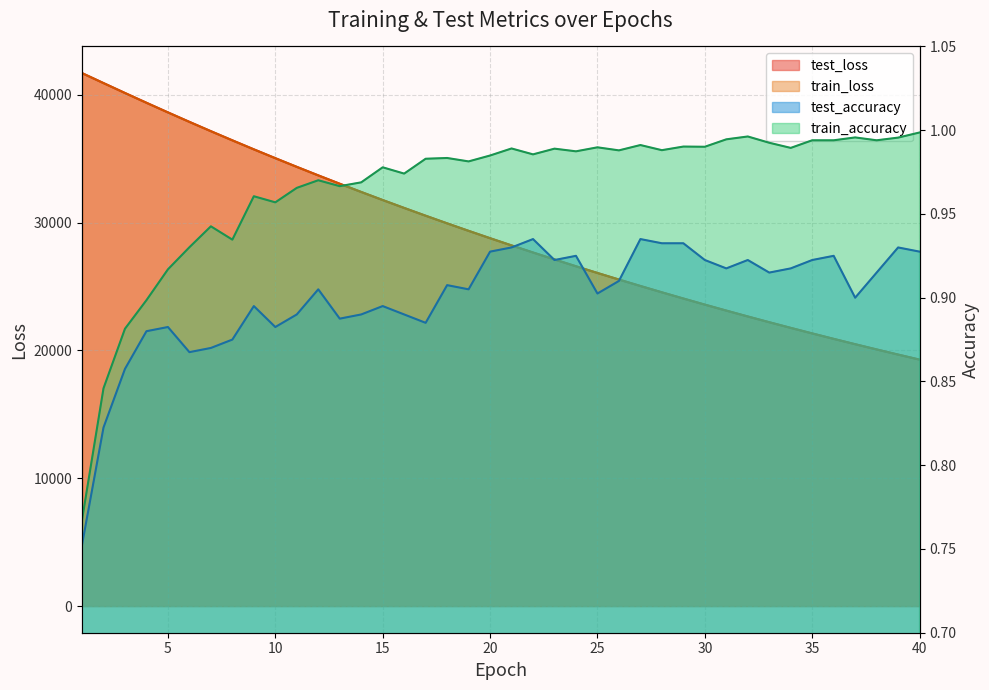

What is the difference between the maximum and minimum values in the test_accuracy series?

0.2